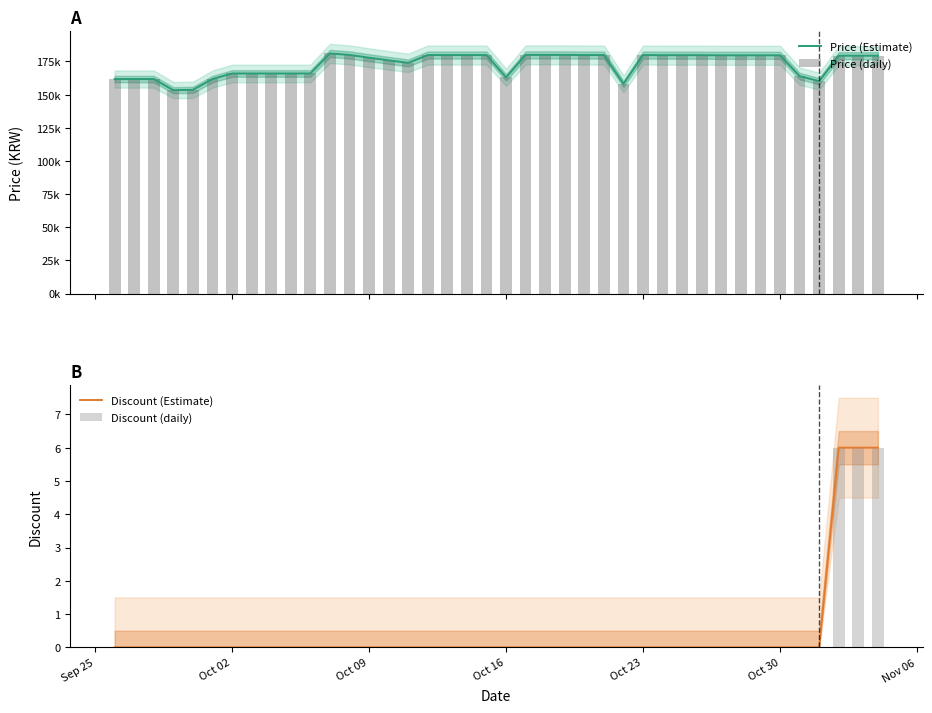

What is the difference between the second highest and second lowest values in the Discount (Estimate) series?

6